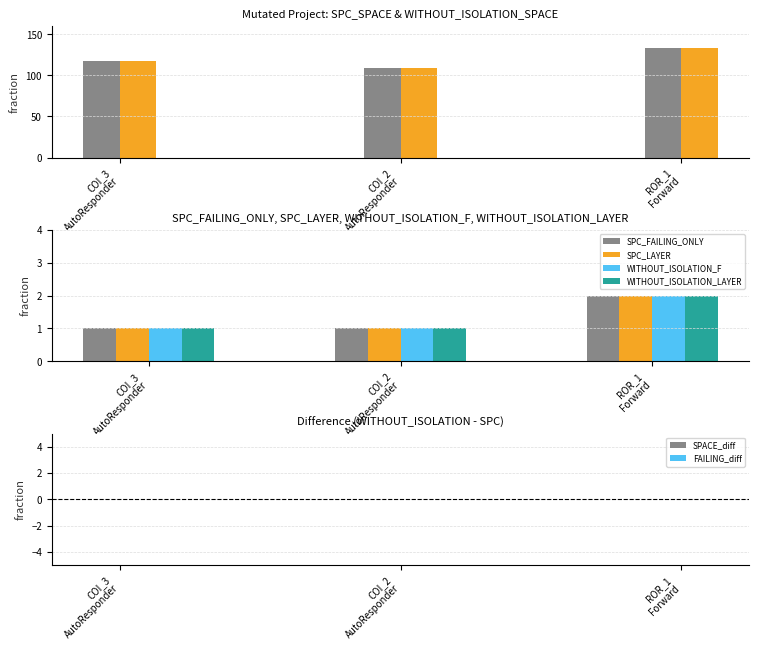

What is the sum of all SPC_FAILING_ONLY values?

4